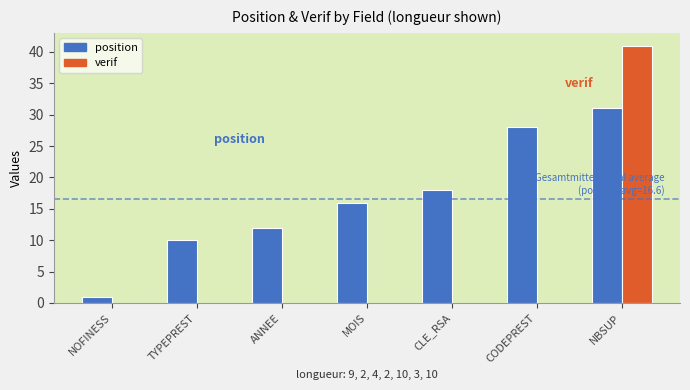

What is the sum of all position values?

116